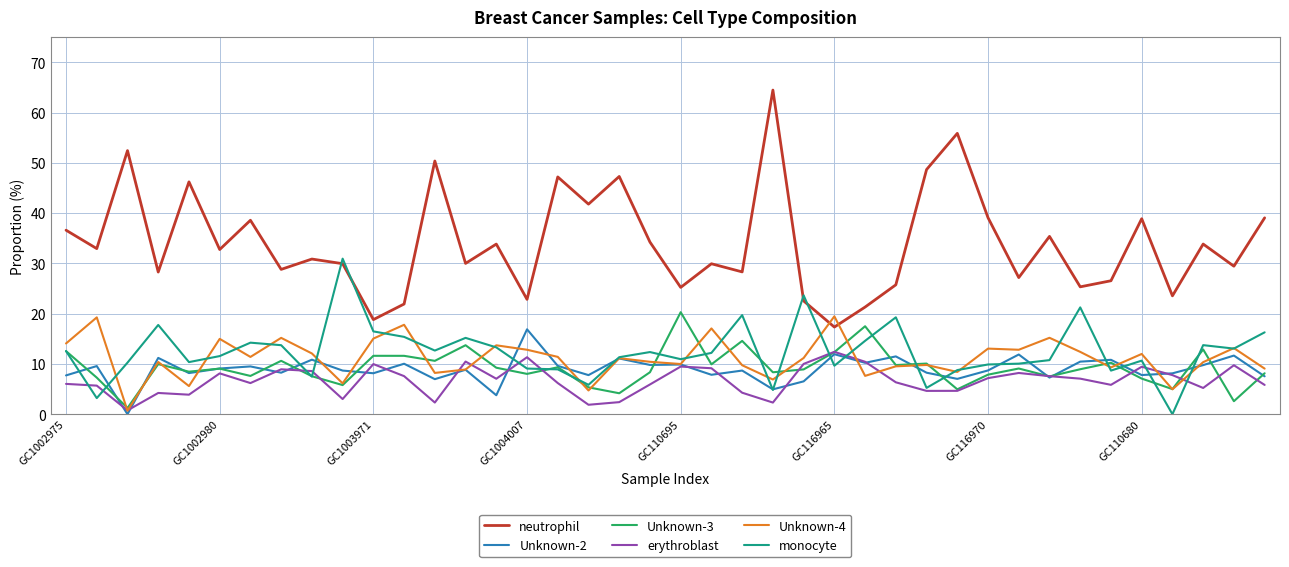

Is this an area chart (filled region under the line)?

No